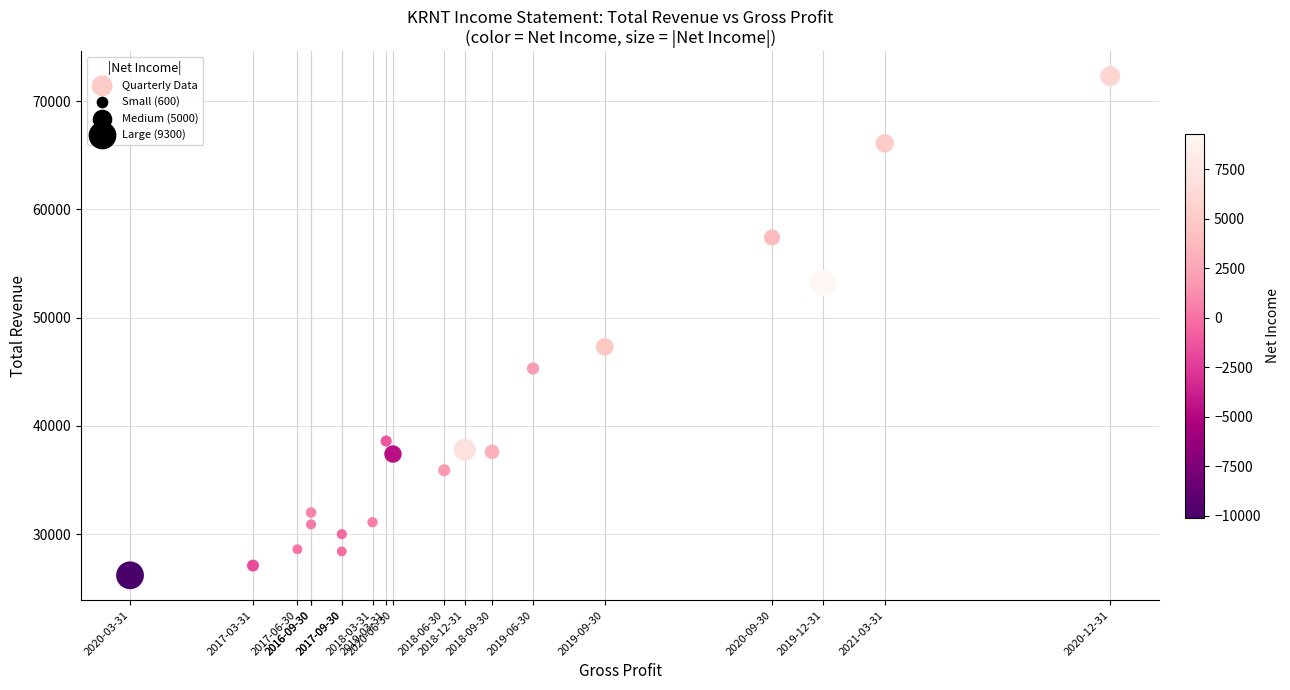

What is the range of Y values (max minus min)?

46100